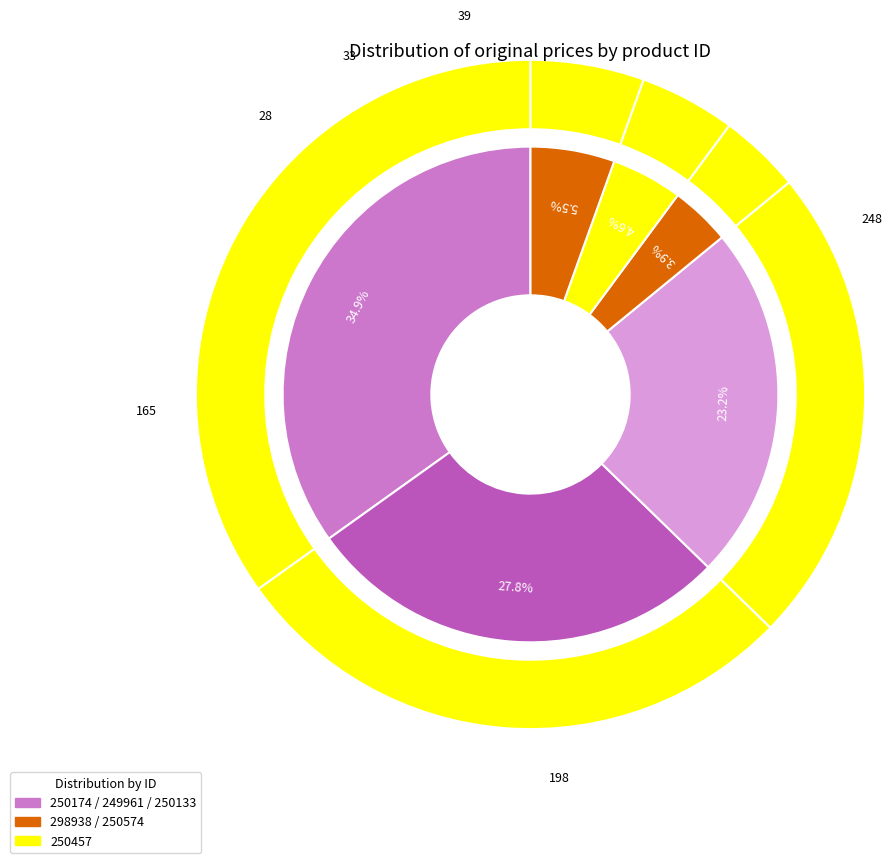

Is there any slice that represents more than half of the pie?

No